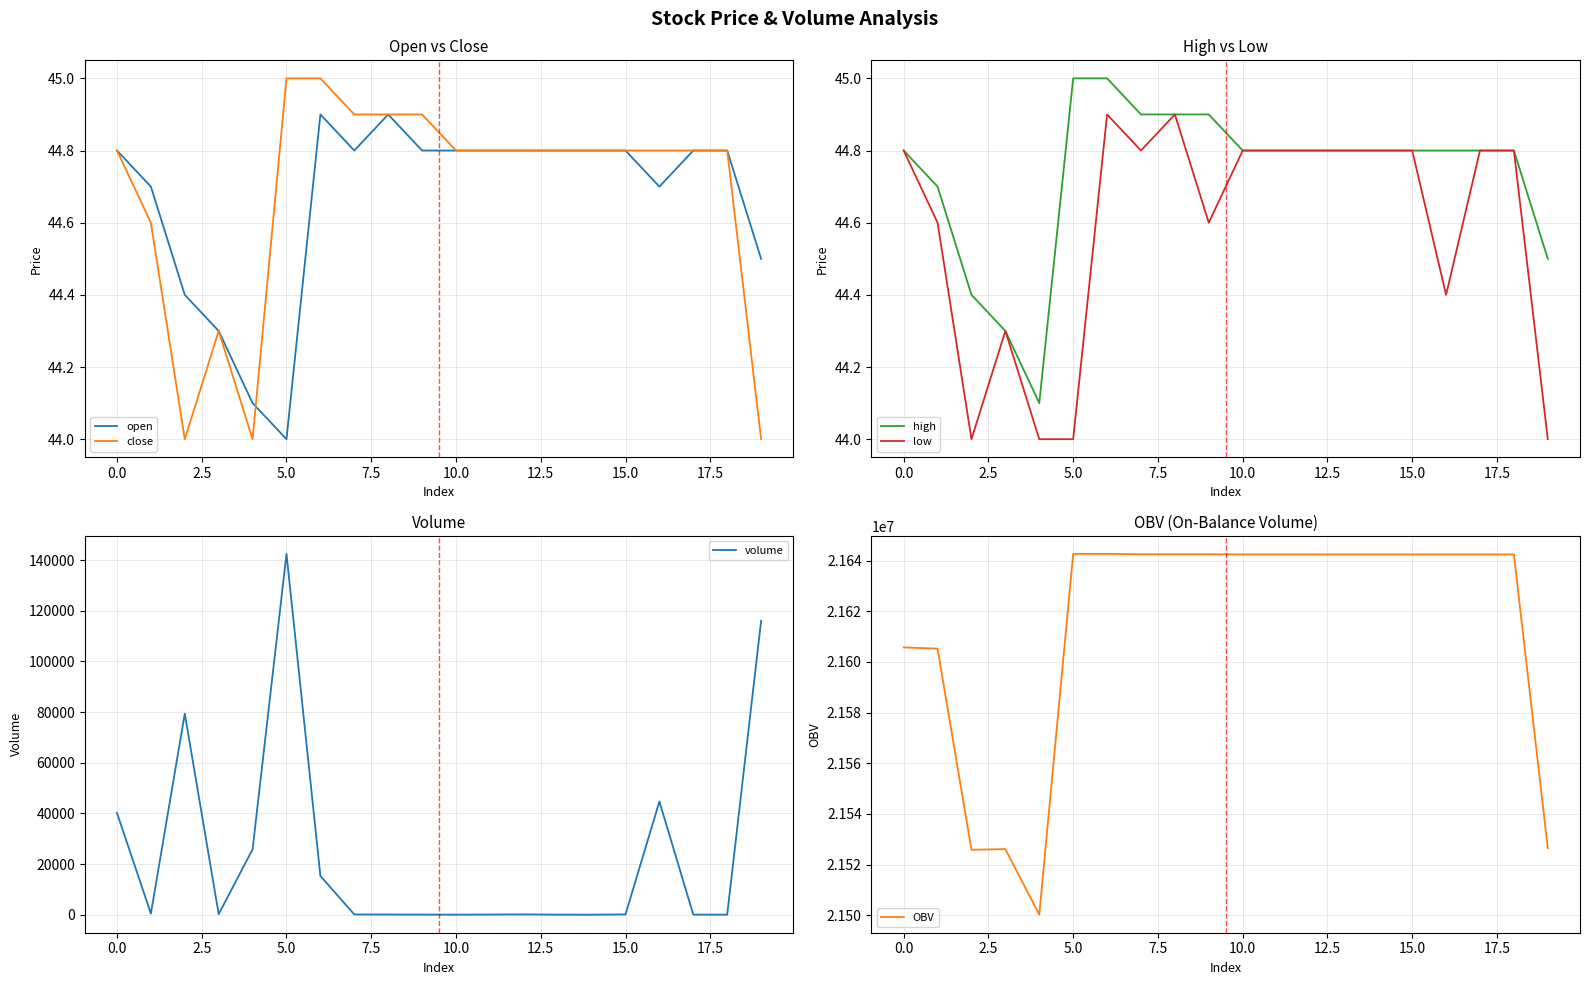

The high series shows 23.3 at 5.0. True or false?

False